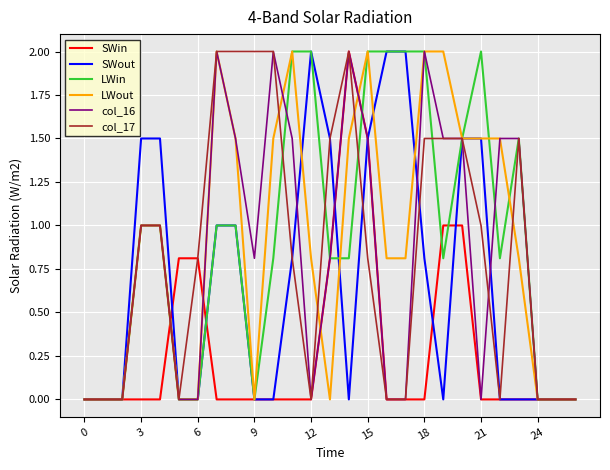

Reading left to right, extract all data points from this chart.

SWin: 0.0	0.0	0.0	0.0	0.0	0.8	0.8	0.0	0.0	0.0	0.0	0.0	0.0	0.8	2.0	1.5	0.0	0.0	0.0	1.0	1.0	0.0	0.0	0.0	0.0	0.0	0.0
SWout: 0.0	0.0	0.0	1.5	1.5	0.0	0.0	1.0	1.0	0.0	0.0	0.8	2.0	1.5	0.0	1.5	2.0	2.0	0.8	0.0	1.5	1.5	0.0	0.0	0.0	0.0	0.0
LWin: 0.0	0.0	0.0	1.0	1.0	0.0	0.0	1.0	1.0	0.0	0.8	2.0	2.0	0.8	0.8	2.0	2.0	2.0	2.0	0.8	1.5	2.0	0.8	1.5	0.0	0.0	0.0
LWout: 0.0	0.0	0.0	1.0	1.0	0.0	0.0	2.0	1.5	0.0	1.5	2.0	0.8	0.0	1.5	2.0	0.8	0.8	2.0	2.0	1.5	1.5	1.5	0.8	0.0	0.0	0.0
col_16: 0.0	0.0	0.0	1.0	1.0	0.0	0.0	2.0	1.5	0.8	2.0	1.5	0.0	0.8	2.0	1.5	0.0	0.0	2.0	1.5	1.5	0.0	1.5	1.5	0.0	0.0	0.0
col_17: 0.0	0.0	0.0	1.0	1.0	0.0	0.8	2.0	2.0	2.0	2.0	0.8	0.0	1.5	2.0	0.8	0.0	0.0	1.5	1.5	1.5	1.0	0.0	1.5	0.0	0.0	0.0